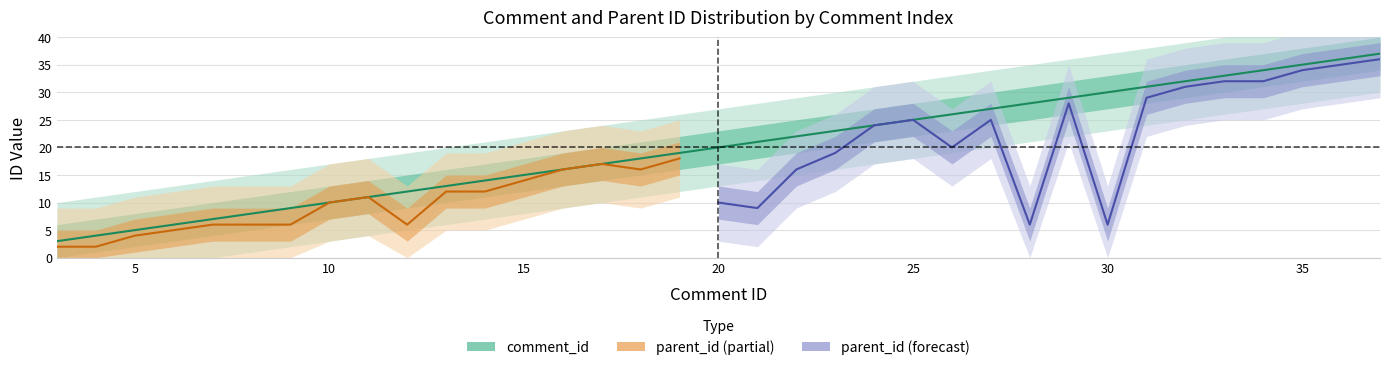

What value does the data have at 24?

24